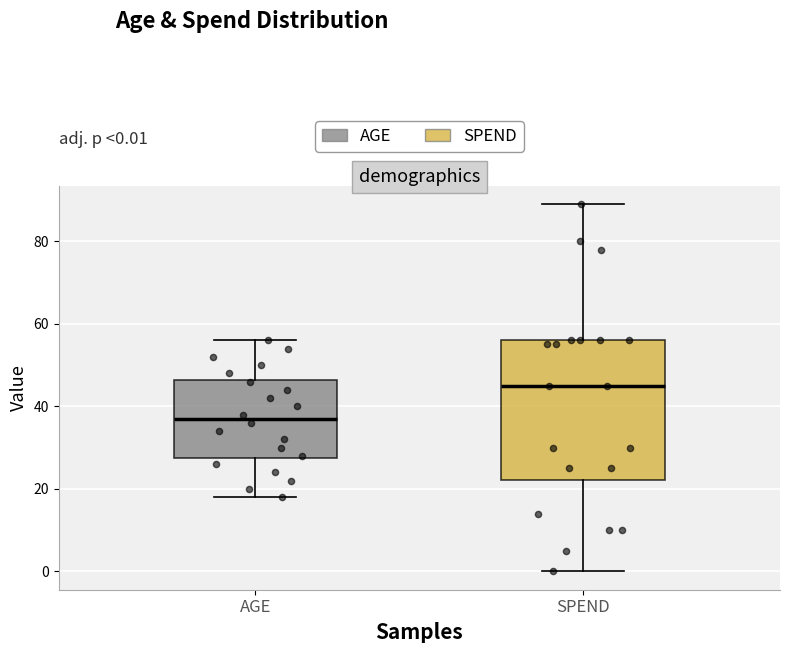

Which box has the highest median line?

SPEND